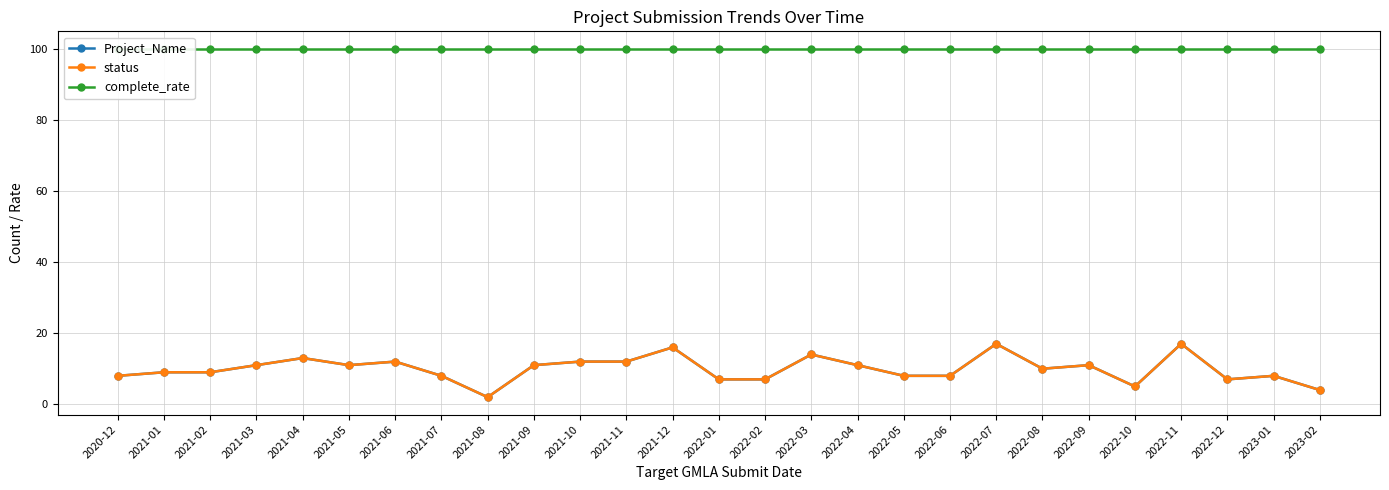

True or false: status and complete_rate intersect in this chart.

False